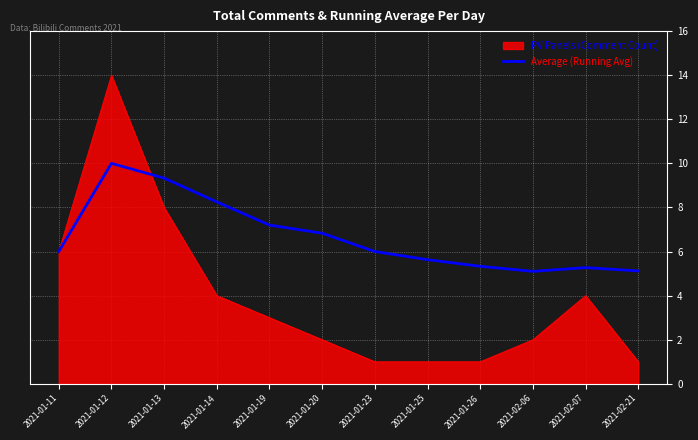

Which category has the highest value across all series?

2021-01-12